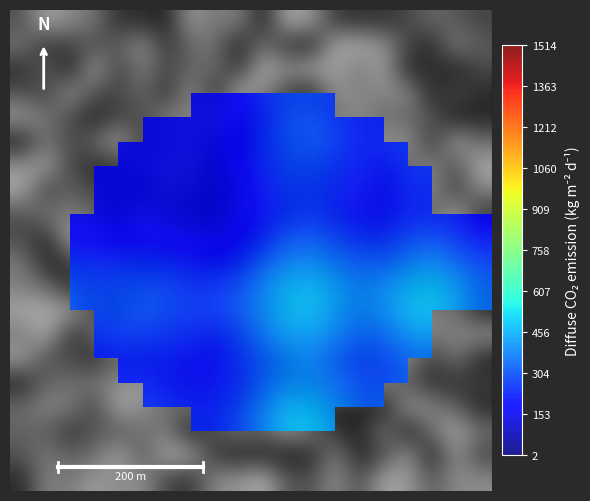

What is the greatest value displayed?

500.2